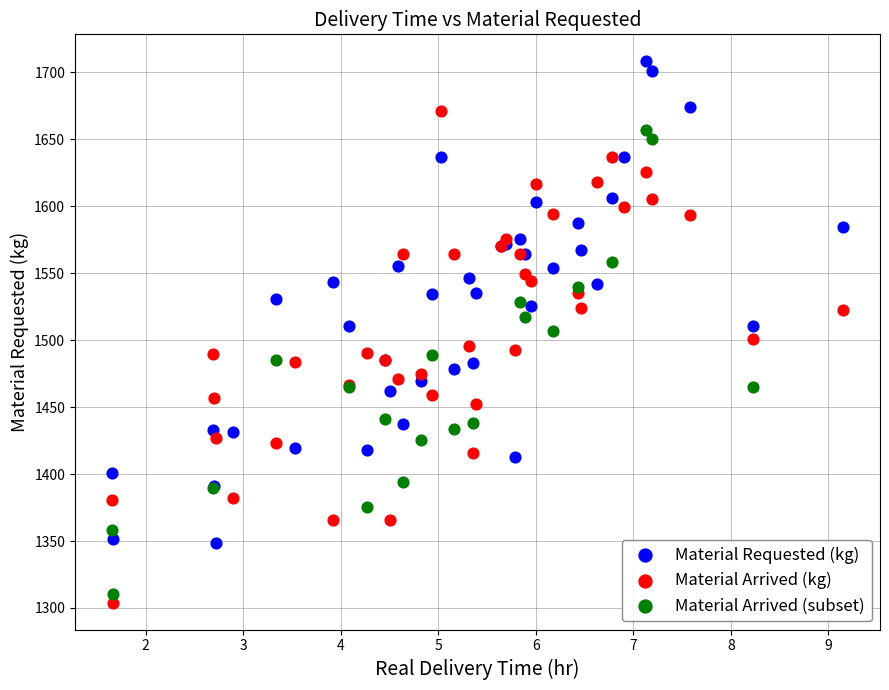

Which series reaches the minimum Y coordinate?

Material Arrived (kg)